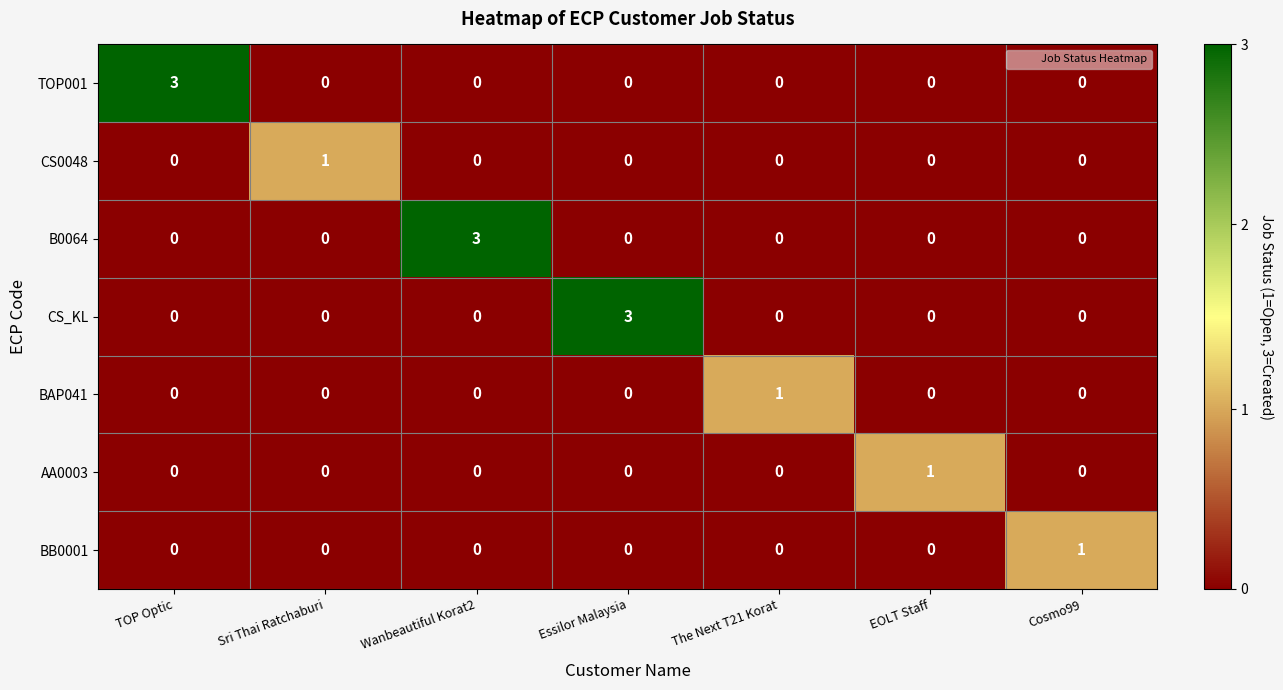

How many distinct data groups are displayed?

7